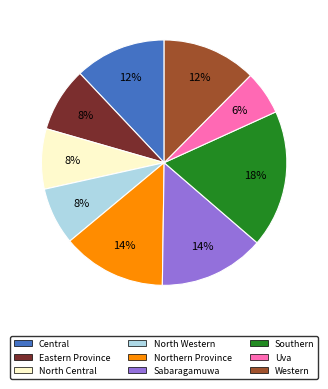

What percentage is the North Central slice, to the nearest percent?

8%